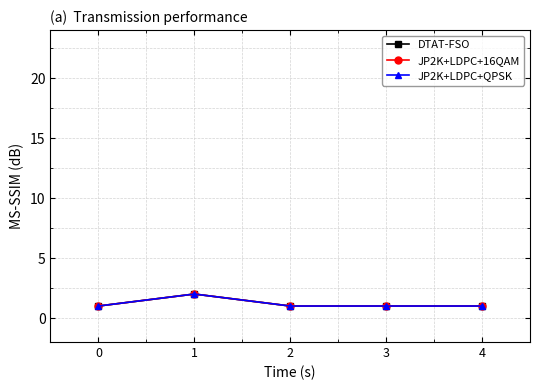

Is the value of JP2K+LDPC+16QAM at 1 greater than the value of JP2K+LDPC+QPSK at 0?

Yes